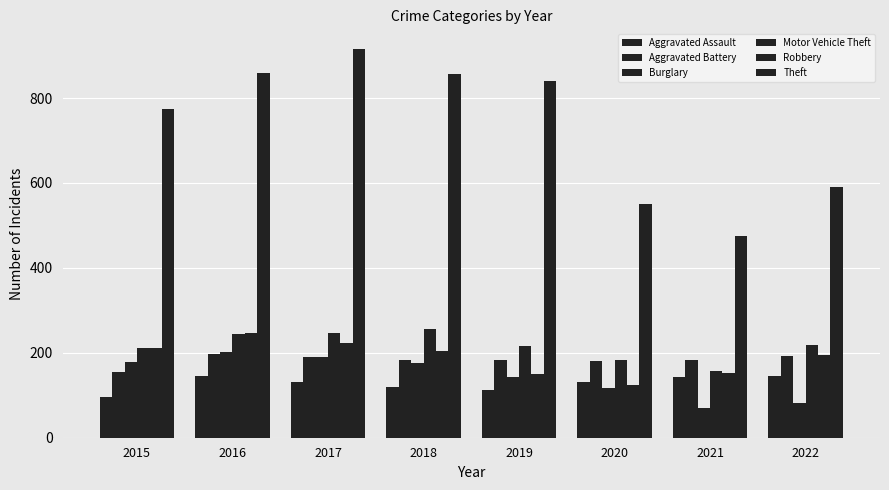

Are the bars horizontal?

No